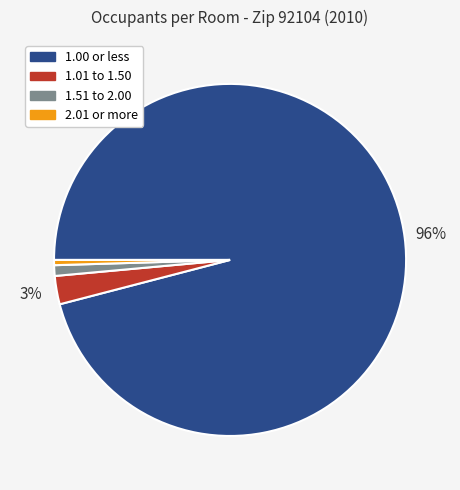

Combined, do 1.00 or less and 2.01 or more account for over 50%?

Yes